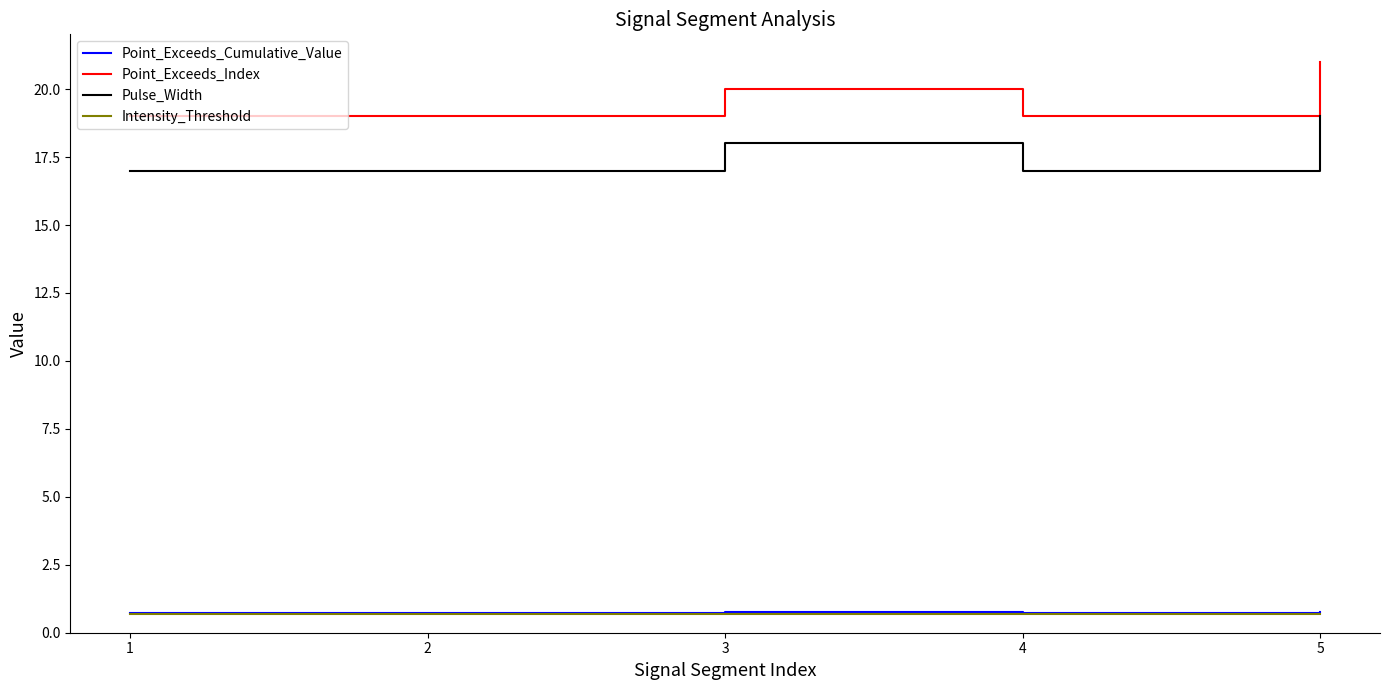

True or false: Point_Exceeds_Index has a value of 19.0 at 4.

True